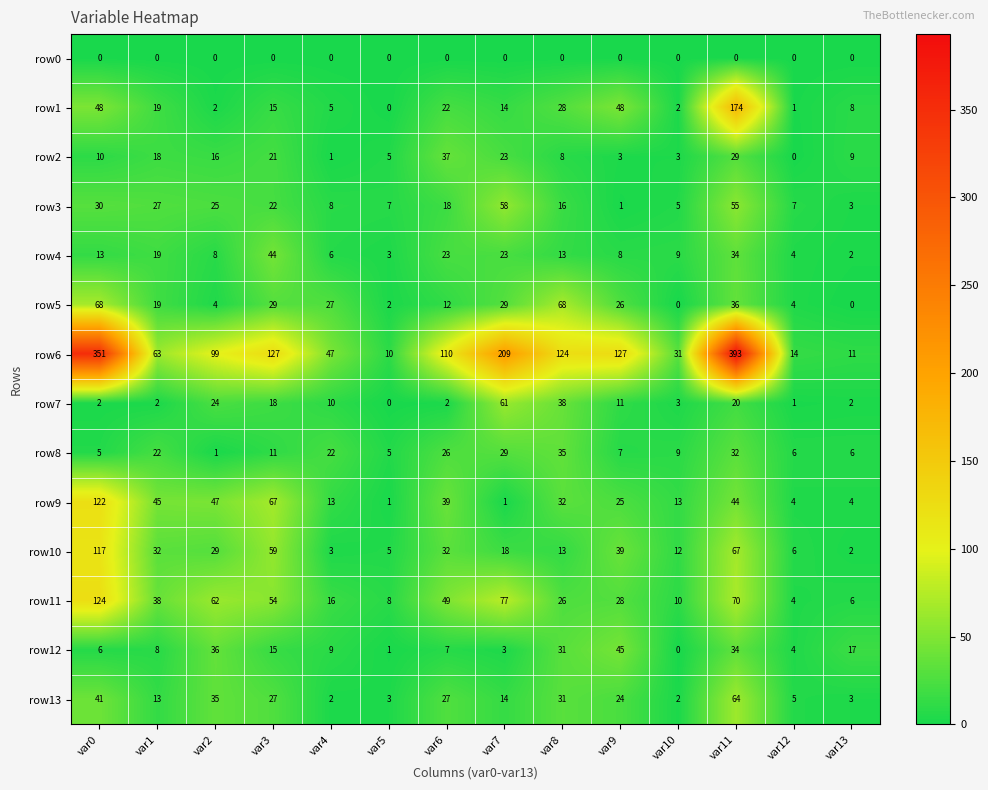

What is the difference between the maximum and minimum values in the row13 series?

62